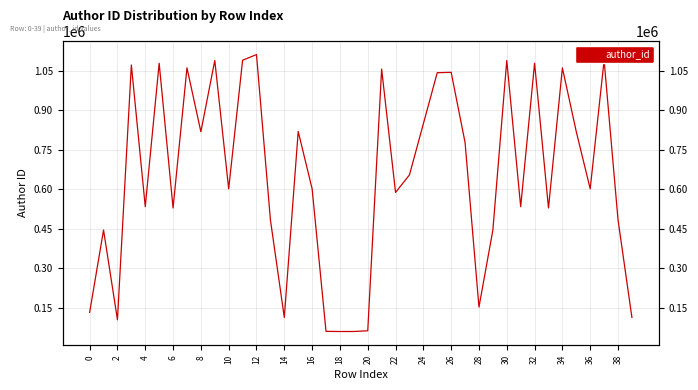

How many data points are less than 602242?

18